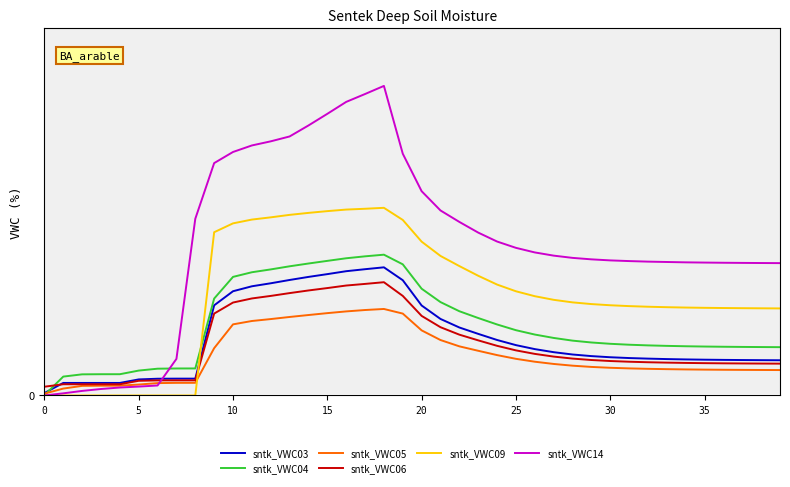

Does the chart have visible grid lines?

Yes